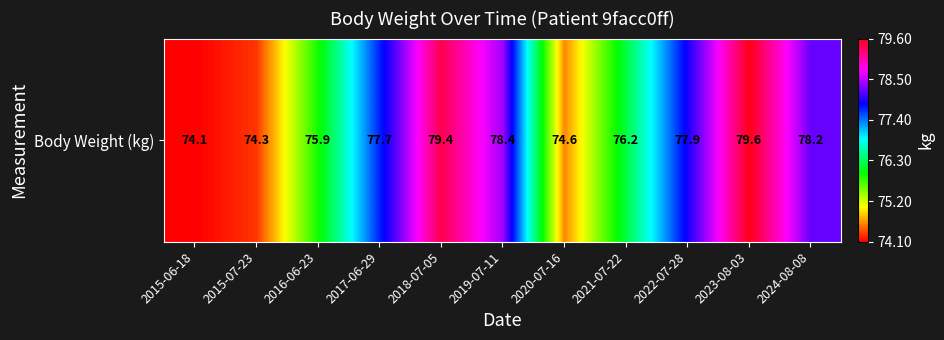

What is the difference between the values at 2015-07-23 and 2021-07-22?

1.9